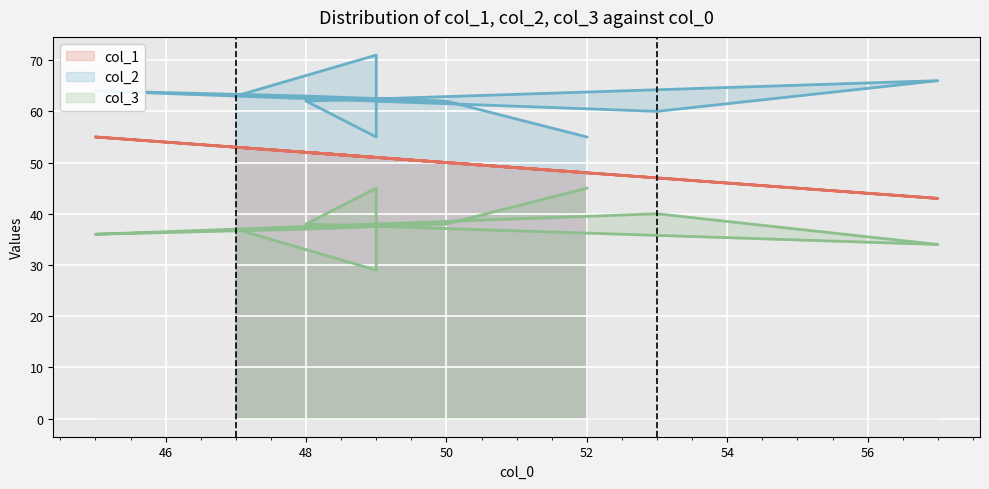

At which category does col_2 reach its first local peak?

49